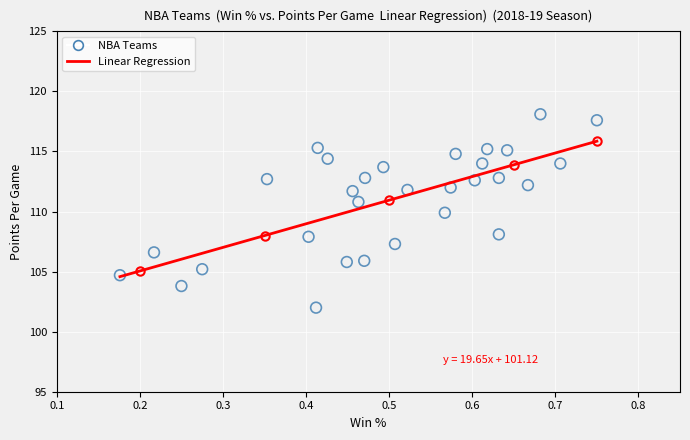

What is the range of Y values (max minus min)?

16.1